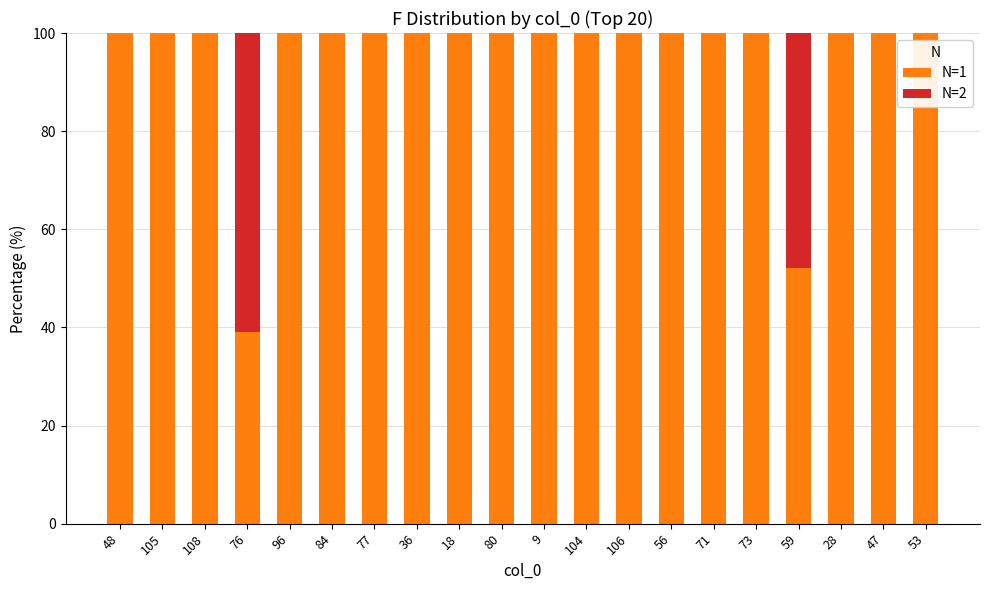

The value of N=1 at 105 is 61.2. True or false?

False